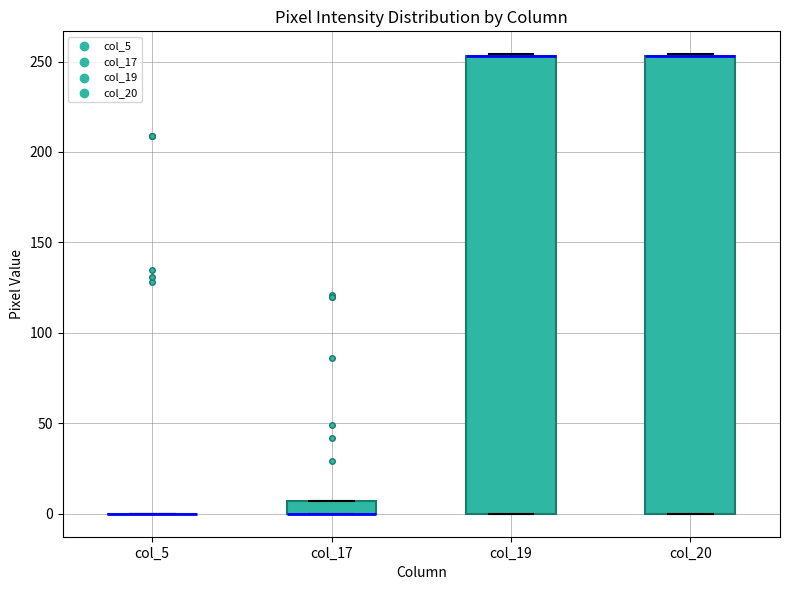

Where is the upper edge of the box for col_20 on the y-axis? The values are not printed on the chart, so give them approximately, as read against the axis.

255